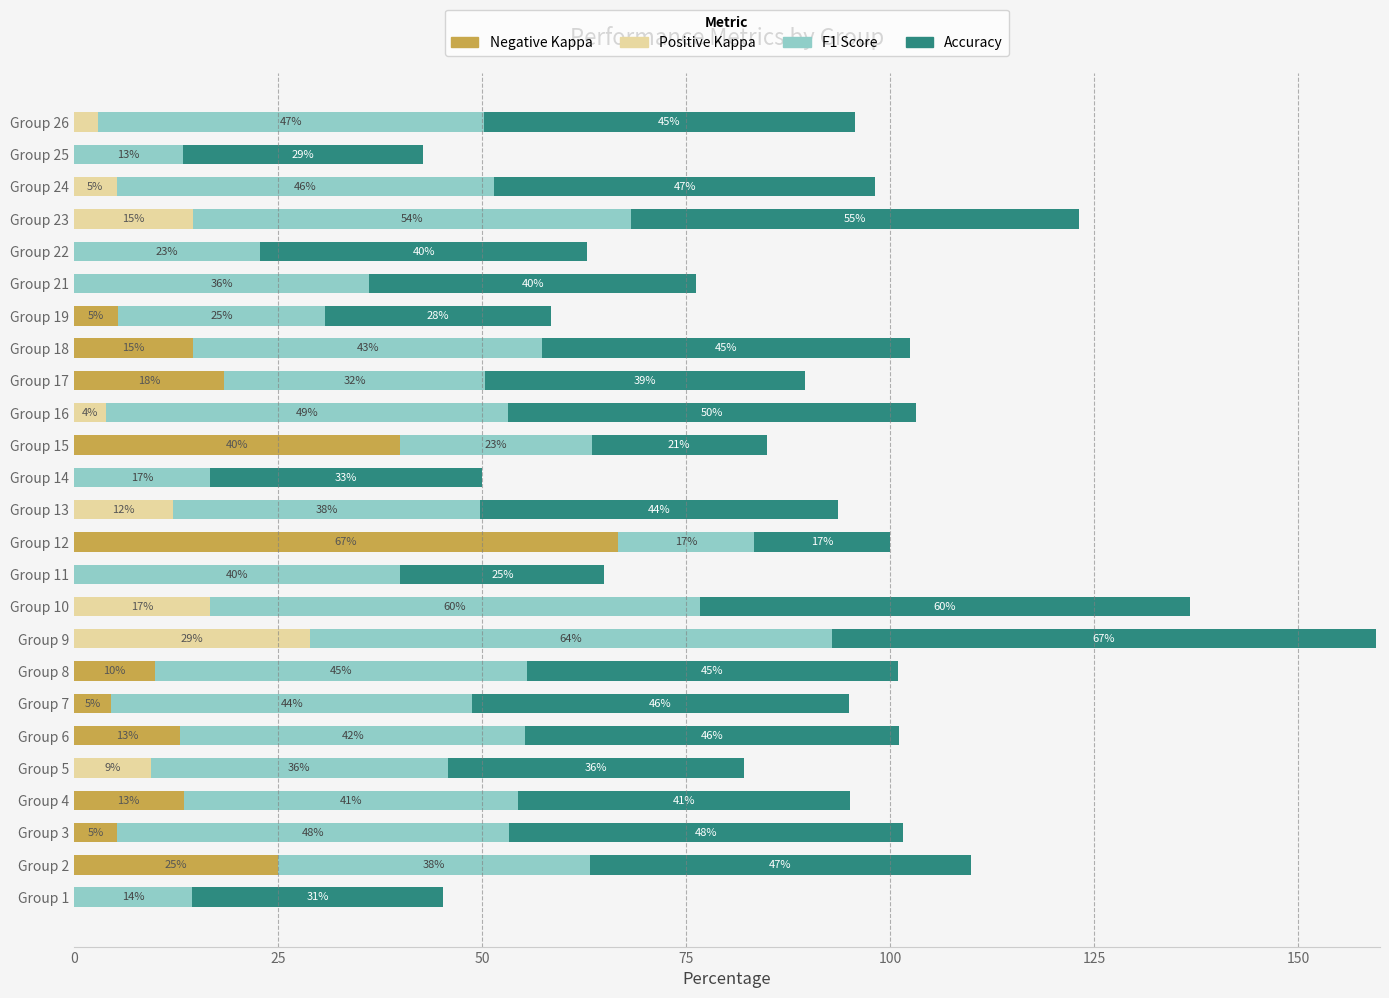

At which category is the sum across all series the highest?

Group 9